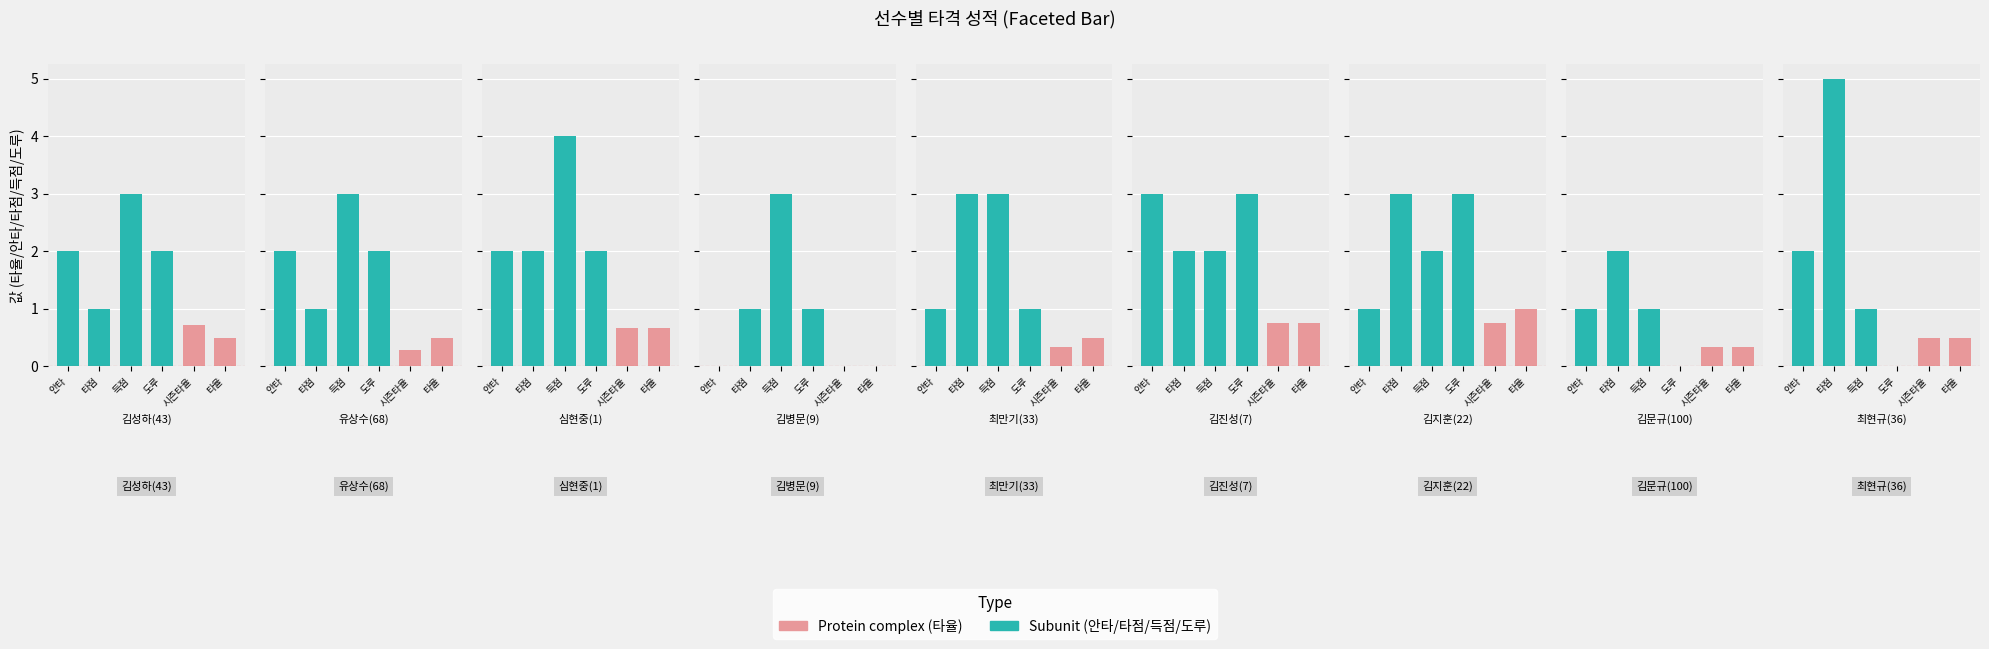

What is the lowest value of the 타점 series?

1.0